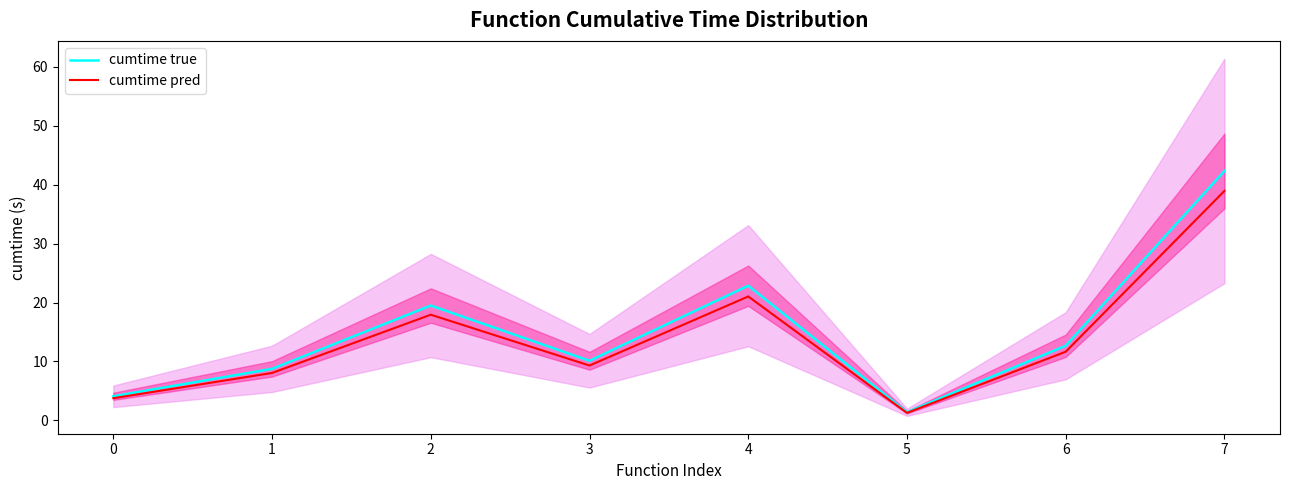

What is the average value of the cumtime pred series?

14.0